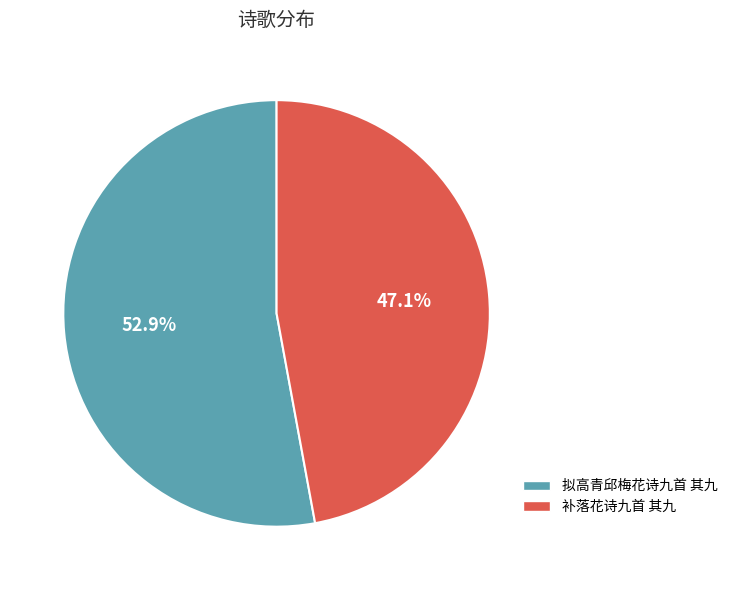

Rank the categories by value from lowest to highest.

补落花诗九首 其九, 拟高青邱梅花诗九首 其九